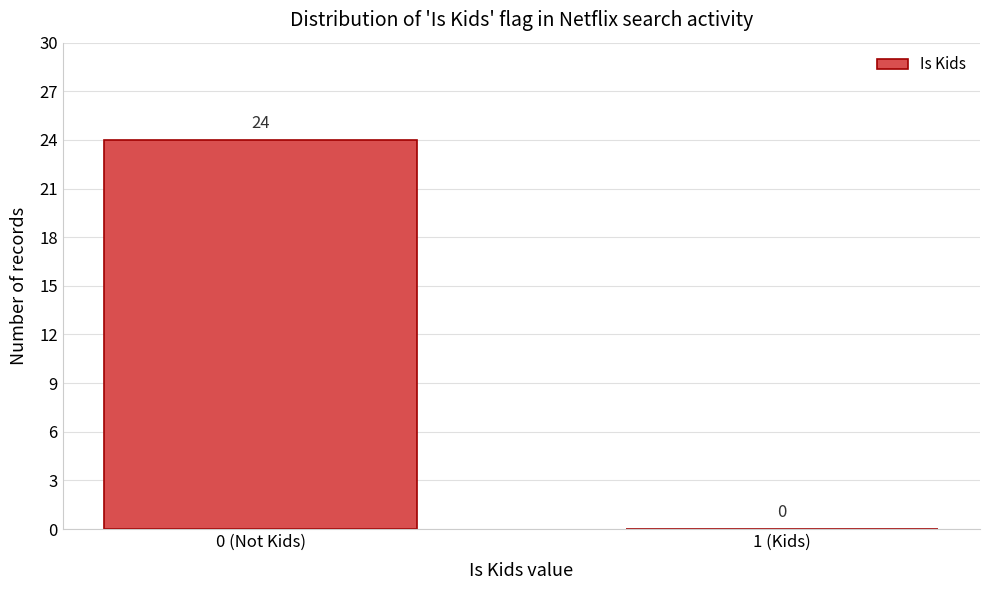

Reading left to right, list all the values displayed in this chart.

0 (Not Kids)=24	1 (Kids)=0